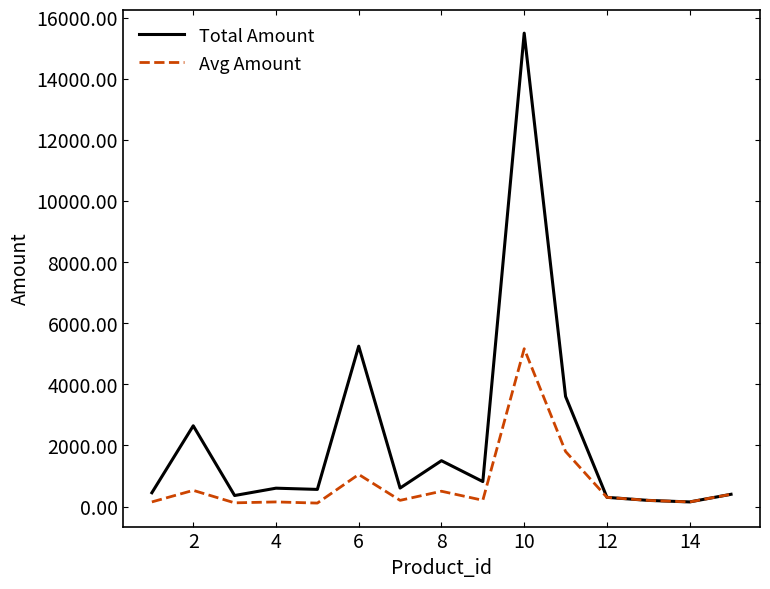

What is the maximum value for Avg Amount?

5166.7